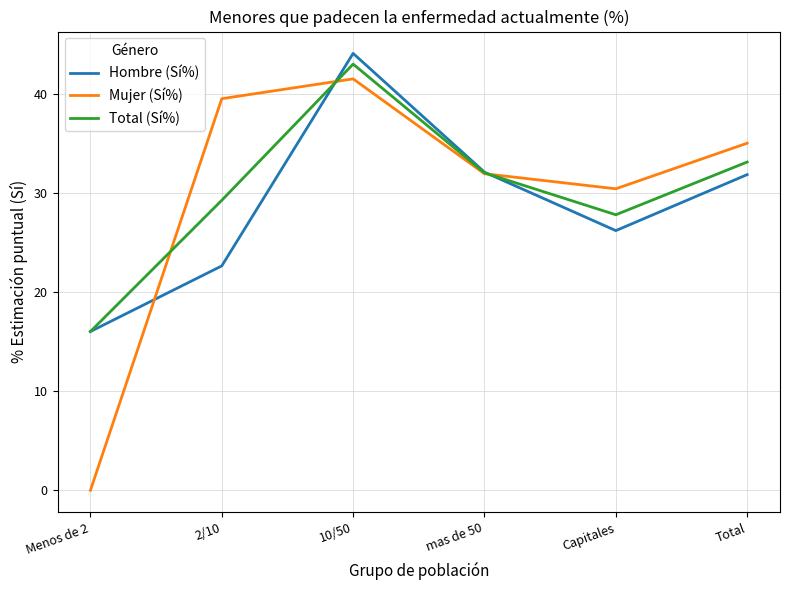

Reading left to right, what are all the values shown in this chart?

Hombre (Sí%): Menos de 2=16.0	2/10=22.6	10/50=44.1	mas de 50=32.1	Capitales=26.2	Total=31.9
Mujer (Sí%): Menos de 2=0.0	2/10=39.5	10/50=41.5	mas de 50=31.9	Capitales=30.4	Total=35.0
Total (Sí%): Menos de 2=16.0	2/10=29.3	10/50=43.0	mas de 50=32.0	Capitales=27.8	Total=33.1